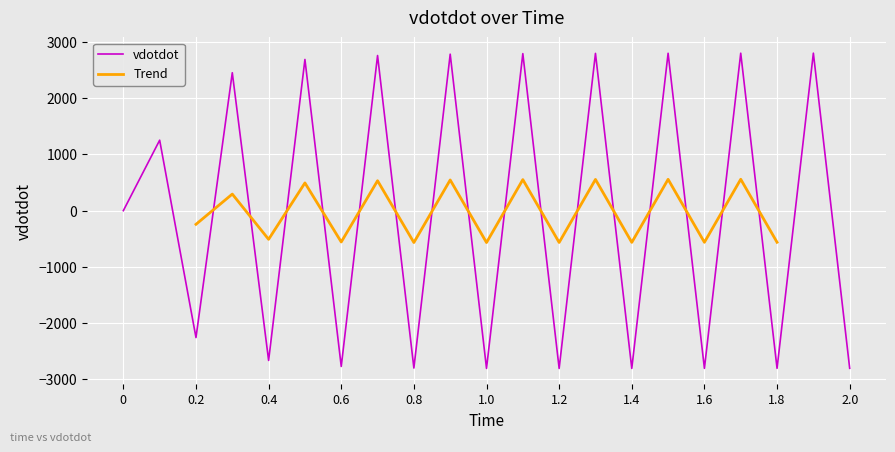

Between 1.1 and 1.4, which is larger?

1.1